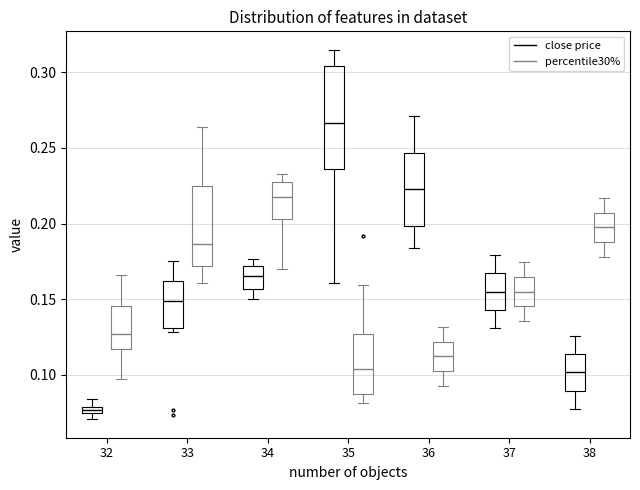

Comparing the boxes themselves (not the whiskers), which one is the tallest?

35 (close price)